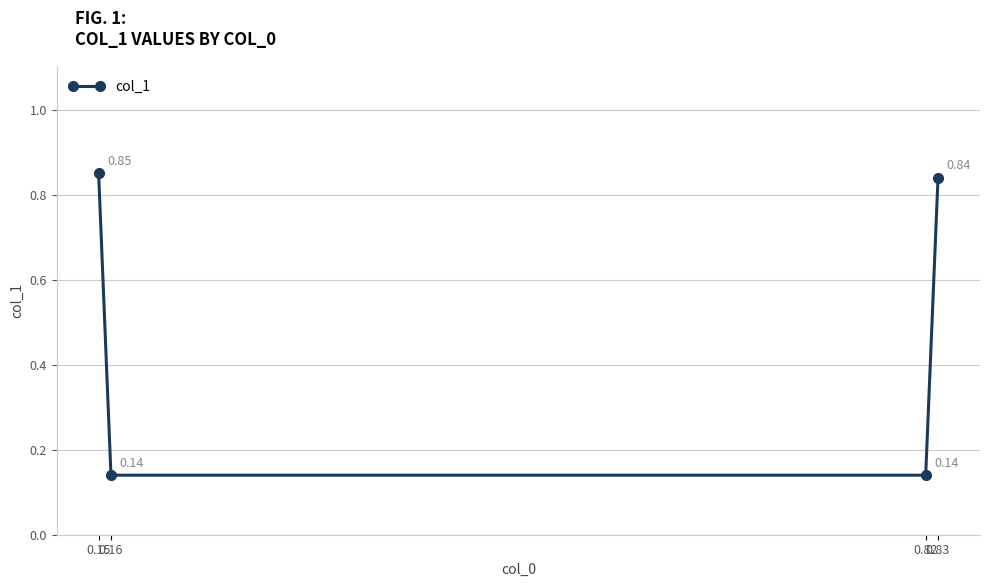

The value at 0.82 is 0.2. True or false?

False